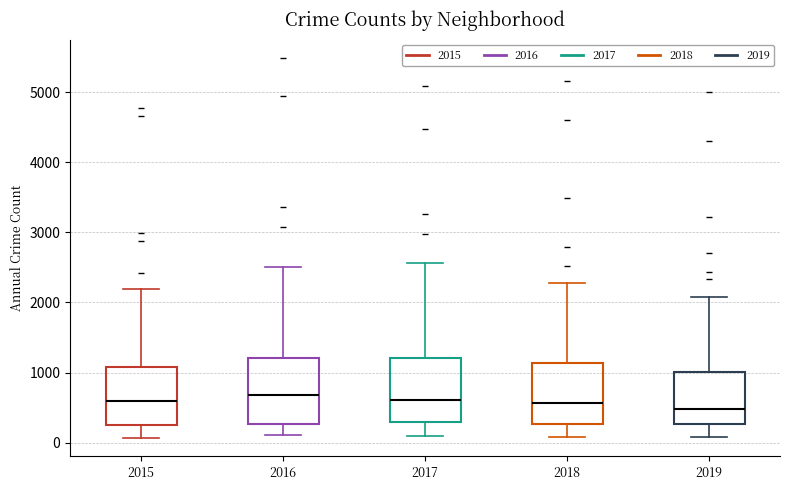

Reading left to right, transcribe this box plot: for each box, give where its median line is, the range the box spans, and where its two whiskers end, as read against the y-axis. The values are not printed on the chart, so give them approximately, as read against the axis.

2015: median 600, box 300 to 1100, whiskers 100 to 2200
2016: median 700, box 300 to 1200, whiskers 100 to 2500
2017: median 600, box 300 to 1200, whiskers 100 to 2600
2018: median 600, box 300 to 1100, whiskers 100 to 2300
2019: median 500, box 300 to 1000, whiskers 100 to 2100